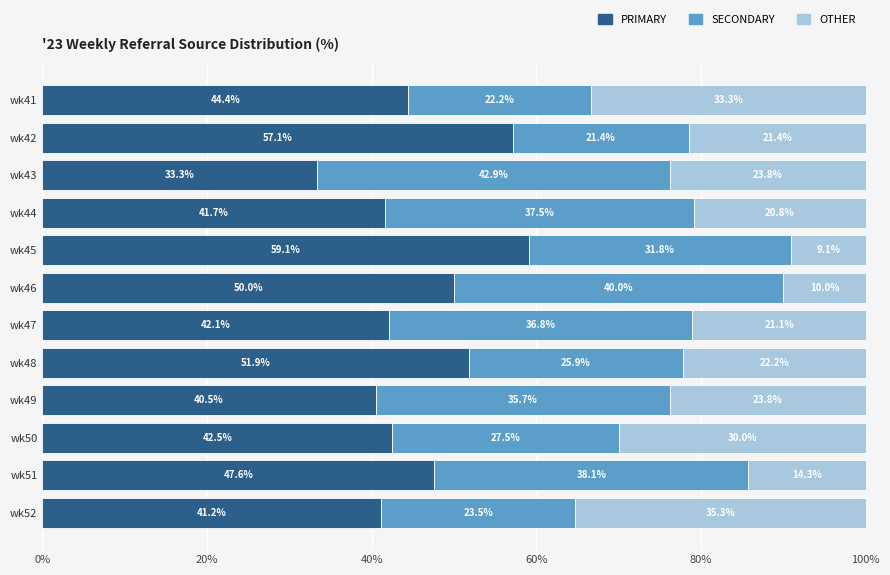

What is the total value across all series at wk52?

100.0